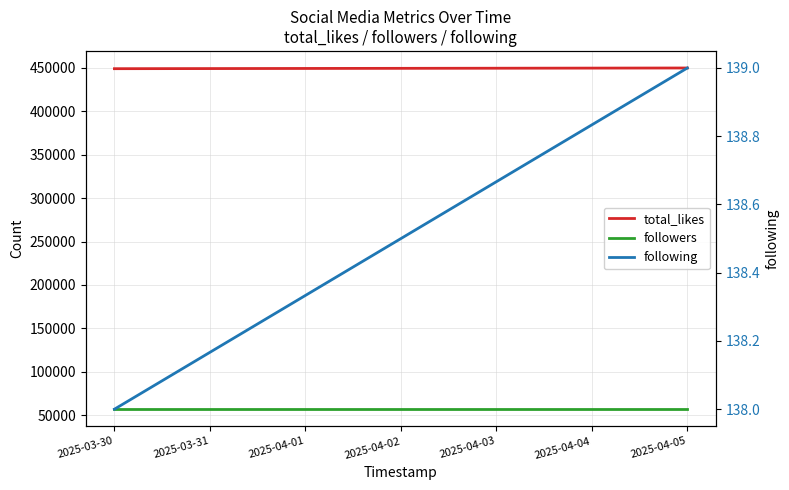

Is this an area chart (filled region under the line)?

No